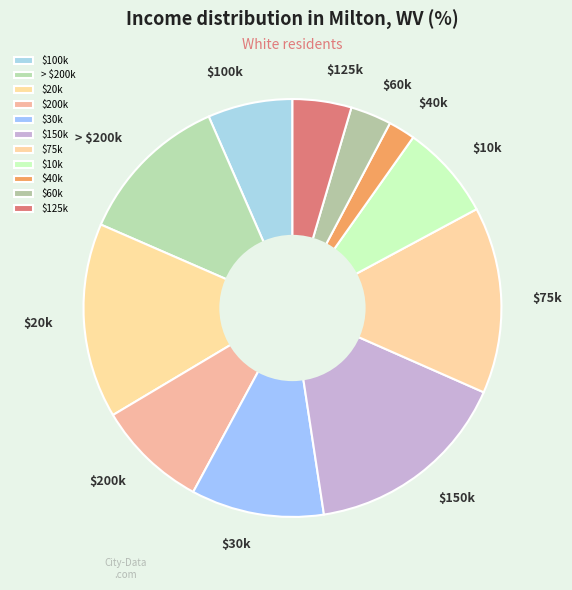

The $100k slice represents 1% of the pie. True or false?

False